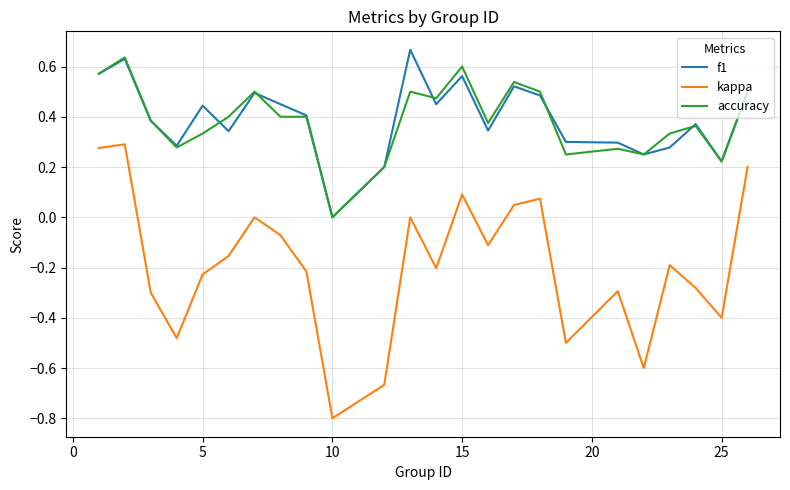

What is the minimum value for kappa?

-0.8